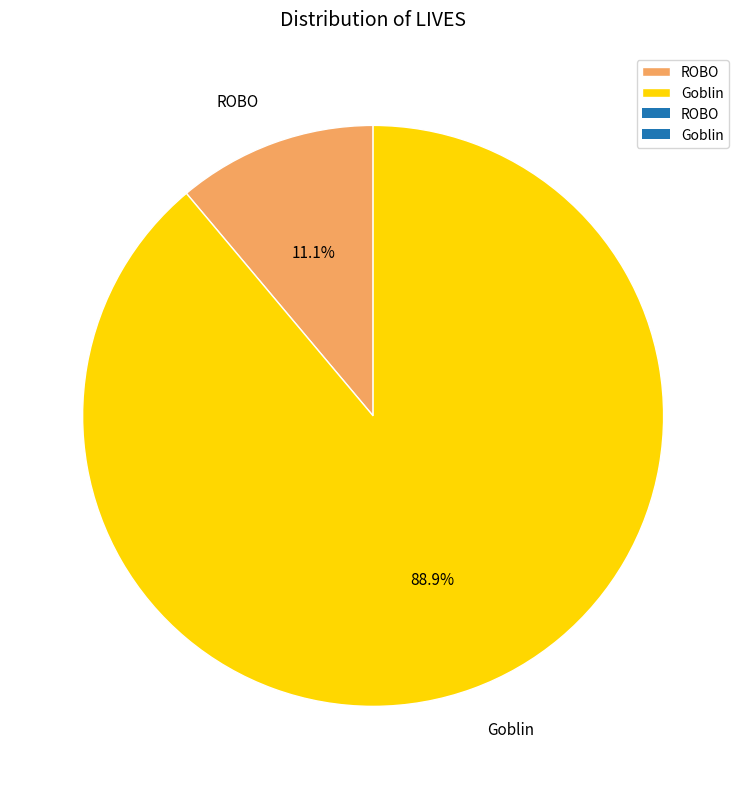

The ROBO slice represents 11% of the pie. True or false?

True